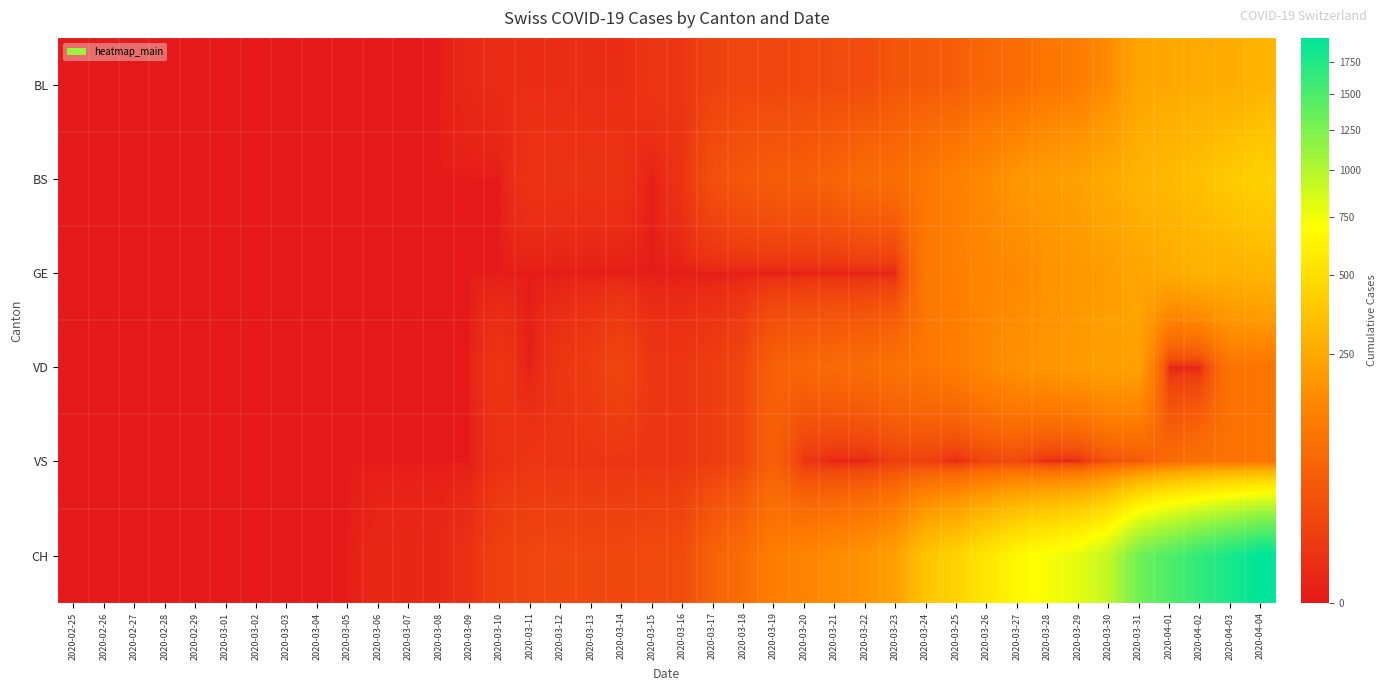

Reading left to right, what are all the values shown in this chart?

BL: 2020-02-25=0	2020-02-26=0	2020-02-27=0	2020-02-28=0	2020-02-29=0	2020-03-01=0	2020-03-02=0	2020-03-03=0	2020-03-04=0	2020-03-05=0	2020-03-06=0	2020-03-07=0	2020-03-08=0	2020-03-09=1	2020-03-10=2	2020-03-11=2	2020-03-12=2	2020-03-13=2	2020-03-14=2	2020-03-15=5	2020-03-16=5	2020-03-17=13	2020-03-18=16	2020-03-19=16	2020-03-20=18	2020-03-21=21	2020-03-22=21	2020-03-23=35	2020-03-24=40	2020-03-25=46	2020-03-26=65	2020-03-27=76	2020-03-28=100	2020-03-29=115	2020-03-30=158	2020-03-31=242	2020-04-01=249	2020-04-02=262	2020-04-03=266	2020-04-04=298
BS: 2020-02-25=0	2020-02-26=0	2020-02-27=0	2020-02-28=0	2020-02-29=0	2020-03-01=0	2020-03-02=0	2020-03-03=0	2020-03-04=0	2020-03-05=0	2020-03-06=0	2020-03-07=0	2020-03-08=0	2020-03-09=0	2020-03-10=0	2020-03-11=4	2020-03-12=4	2020-03-13=4	2020-03-14=4	2020-03-15=0	2020-03-16=4	2020-03-17=25	2020-03-18=36	2020-03-19=44	2020-03-20=46	2020-03-21=57	2020-03-22=73	2020-03-23=78	2020-03-24=105	2020-03-25=128	2020-03-26=155	2020-03-27=191	2020-03-28=211	2020-03-29=228	2020-03-30=263	2020-03-31=292	2020-04-01=323	2020-04-02=350	2020-04-03=397	2020-04-04=434
GE: 2020-02-25=0	2020-02-26=0	2020-02-27=0	2020-02-28=0	2020-02-29=0	2020-03-01=0	2020-03-02=0	2020-03-03=0	2020-03-04=0	2020-03-05=0	2020-03-06=0	2020-03-07=0	2020-03-08=0	2020-03-09=0	2020-03-10=0	2020-03-11=0	2020-03-12=0	2020-03-13=0	2020-03-14=0	2020-03-15=0	2020-03-16=0	2020-03-17=0	2020-03-18=0	2020-03-19=0	2020-03-20=0	2020-03-21=0	2020-03-22=0	2020-03-23=0	2020-03-24=103	2020-03-25=122	2020-03-26=144	2020-03-27=153	2020-03-28=175	2020-03-29=193	2020-03-30=216	2020-03-31=241	2020-04-01=260	2020-04-02=283	2020-04-03=284	2020-04-04=305
VD: 2020-02-25=0	2020-02-26=0	2020-02-27=0	2020-02-28=0	2020-02-29=0	2020-03-01=0	2020-03-02=0	2020-03-03=0	2020-03-04=0	2020-03-05=0	2020-03-06=0	2020-03-07=0	2020-03-08=0	2020-03-09=0	2020-03-10=5	2020-03-11=0	2020-03-12=5	2020-03-13=9	2020-03-14=16	2020-03-15=5	2020-03-16=5	2020-03-17=9	2020-03-18=16	2020-03-19=52	2020-03-20=62	2020-03-21=70	2020-03-22=75	2020-03-23=91	2020-03-24=100	2020-03-25=117	2020-03-26=148	2020-03-27=174	2020-03-28=187	2020-03-29=203	2020-03-30=223	2020-03-31=225	2020-04-01=0	2020-04-02=0	2020-04-03=91	2020-04-04=95
VS: 2020-02-25=0	2020-02-26=0	2020-02-27=0	2020-02-28=0	2020-02-29=0	2020-03-01=0	2020-03-02=0	2020-03-03=0	2020-03-04=0	2020-03-05=0	2020-03-06=0	2020-03-07=0	2020-03-08=0	2020-03-09=0	2020-03-10=3	2020-03-11=5	2020-03-12=5	2020-03-13=5	2020-03-14=5	2020-03-15=5	2020-03-16=5	2020-03-17=9	2020-03-18=16	2020-03-19=52	2020-03-20=5	2020-03-21=0	2020-03-22=0	2020-03-23=10	2020-03-24=12	2020-03-25=0	2020-03-26=15	2020-03-27=18	2020-03-28=0	2020-03-29=0	2020-03-30=29	2020-03-31=39	2020-04-01=70	2020-04-02=88	2020-04-03=91	2020-04-04=95
CH: 2020-02-25=0	2020-02-26=0	2020-02-27=0	2020-02-28=0	2020-02-29=0	2020-03-01=0	2020-03-02=0	2020-03-03=0	2020-03-04=0	2020-03-05=0	2020-03-06=1	2020-03-07=1	2020-03-08=1	2020-03-09=3	2020-03-10=12	2020-03-11=16	2020-03-12=17	2020-03-13=17	2020-03-14=17	2020-03-15=20	2020-03-16=21	2020-03-17=54	2020-03-18=75	2020-03-19=119	2020-03-20=138	2020-03-21=160	2020-03-22=181	2020-03-23=222	2020-03-24=368	2020-03-25=443	2020-03-26=546	2020-03-27=654	2020-03-28=734	2020-03-29=800	2020-03-30=938	2020-03-31=1307	2020-04-01=1478	2020-04-02=1643	2020-04-03=1795	2020-04-04=1950